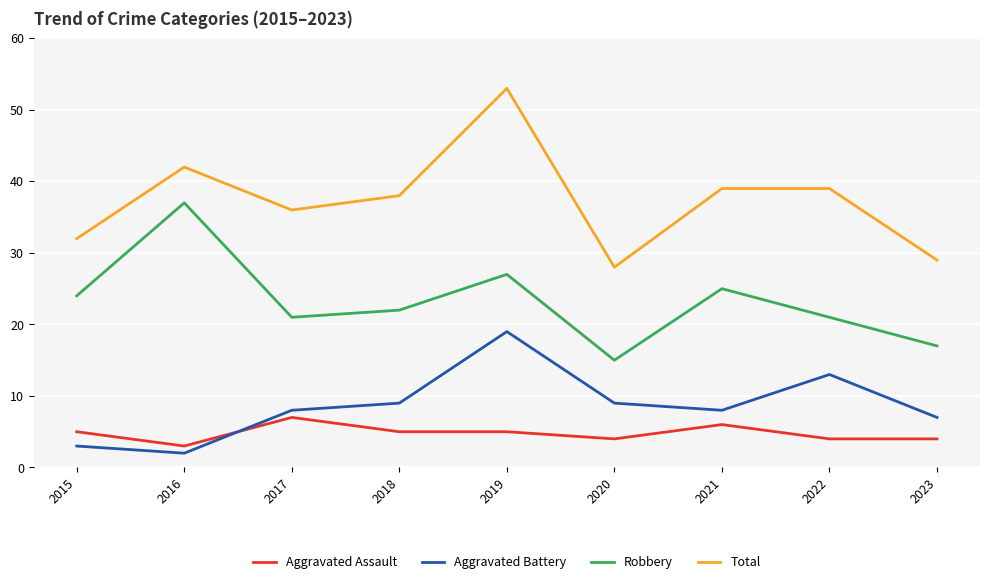

Does the chart have visible grid lines?

Yes